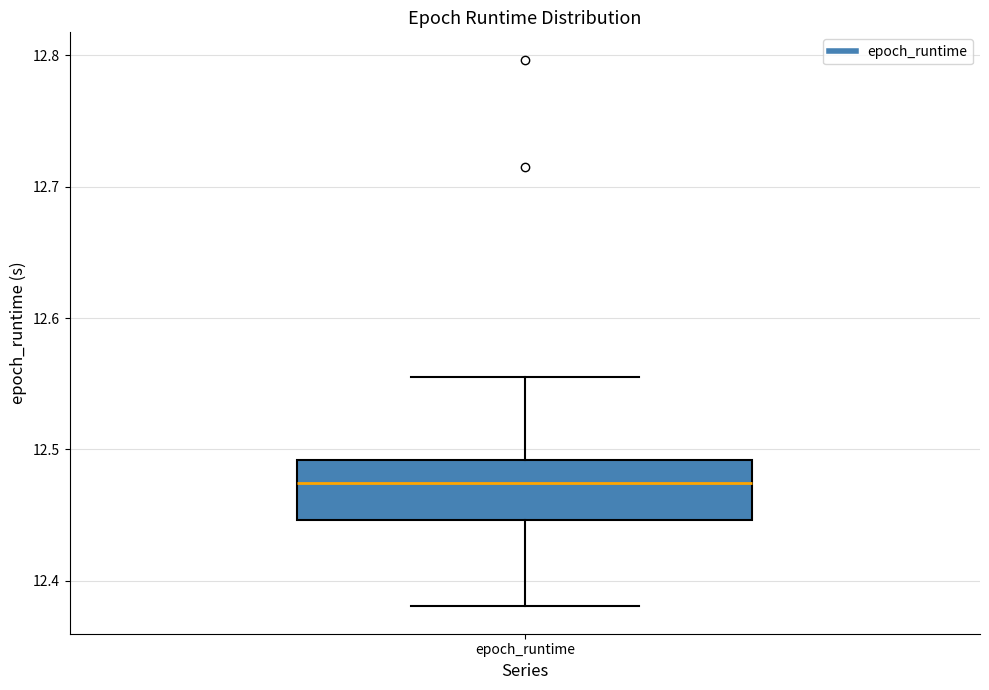

Transcribe this box plot: give where the median line is, the range the box spans, and where the two whiskers end, as read against the y-axis. The values are not printed on the chart, so give them approximately, as read against the axis.

median 12.47, box 12.45 to 12.49, whiskers 12.38 to 12.56